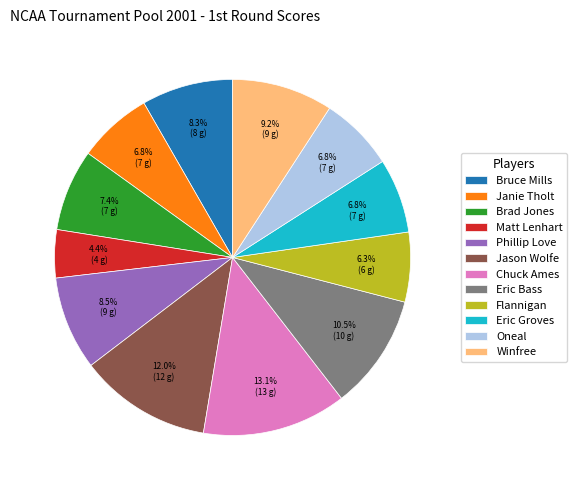

What percentage is NOT represented by Winfree?

90.8%